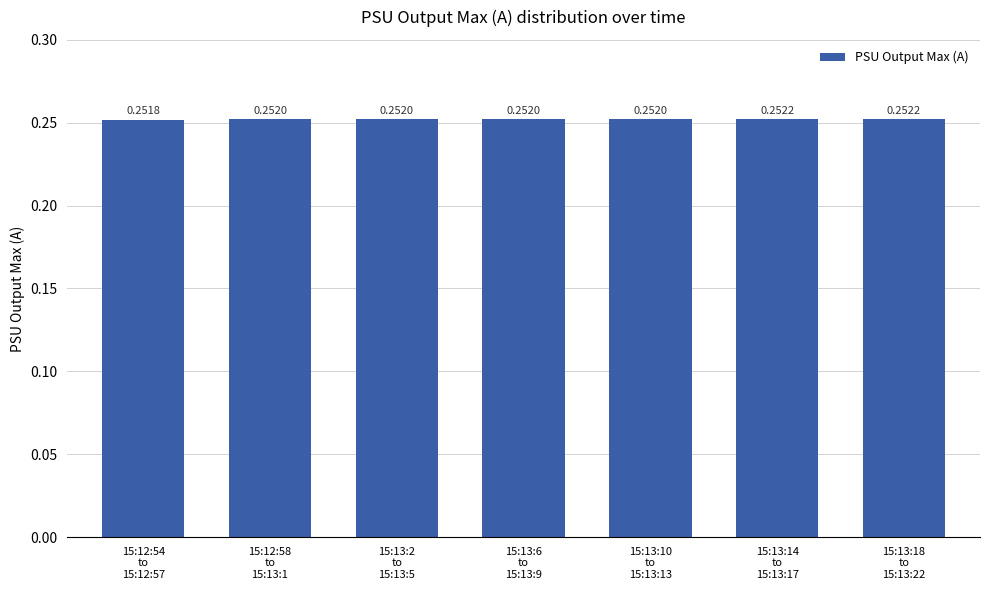

What is the sum of all values?

1.8